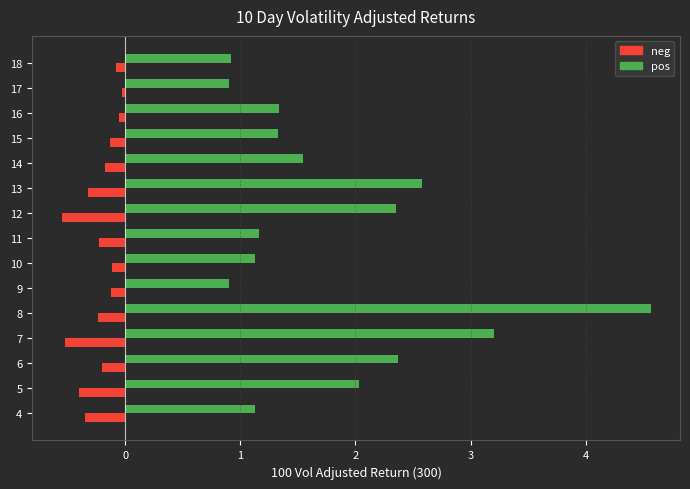

Which series has the largest range (max minus min)?

pos